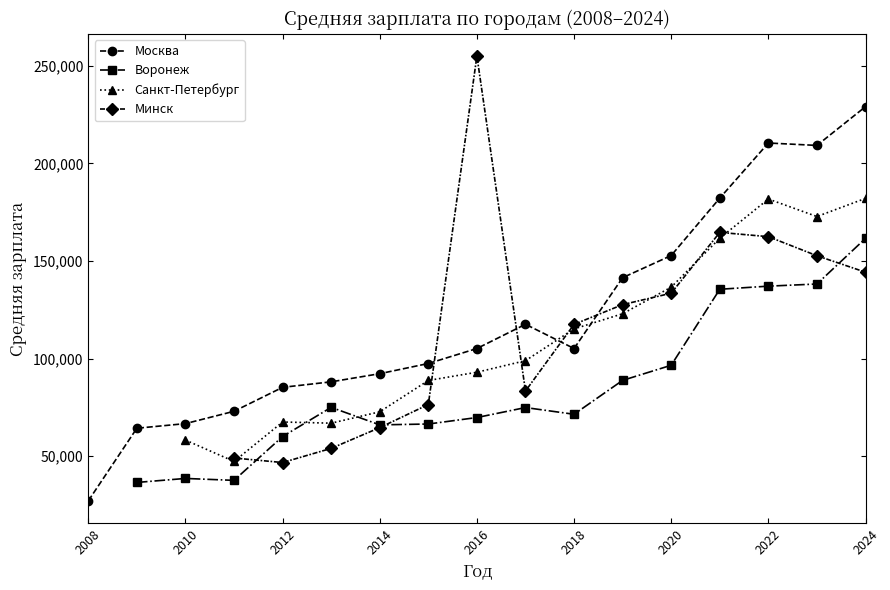

Between which two adjacent categories do Москва and Минск first intersect?

2015 and 2016